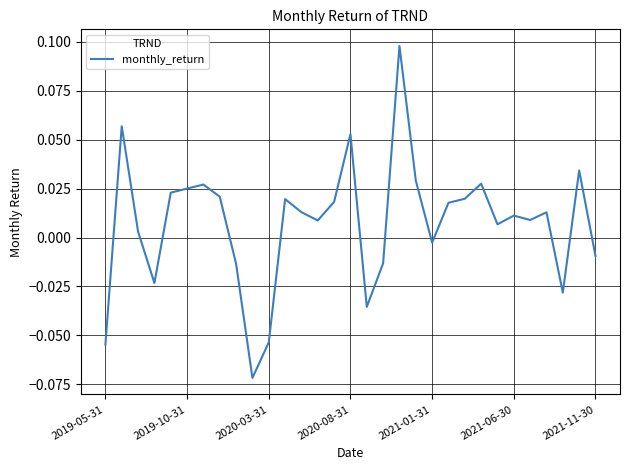

What is the maximum value shown in the chart?

0.1